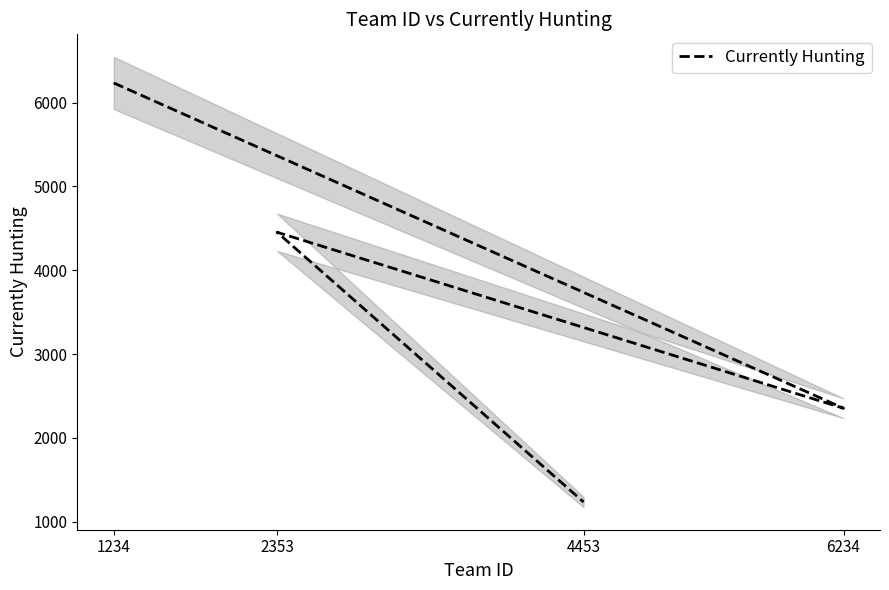

Between 6234 and 2353, which is larger?

2353